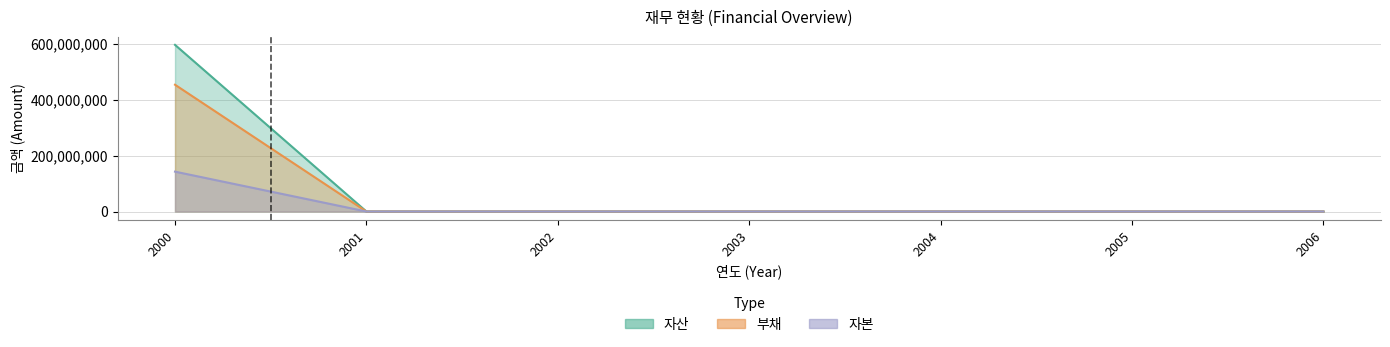

What is the spread (max minus min) of values at 2000?

453847927